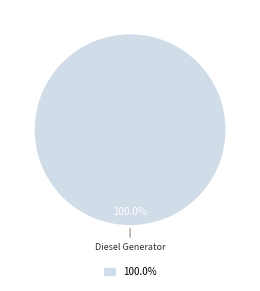

Does any single category account for the majority?

Yes